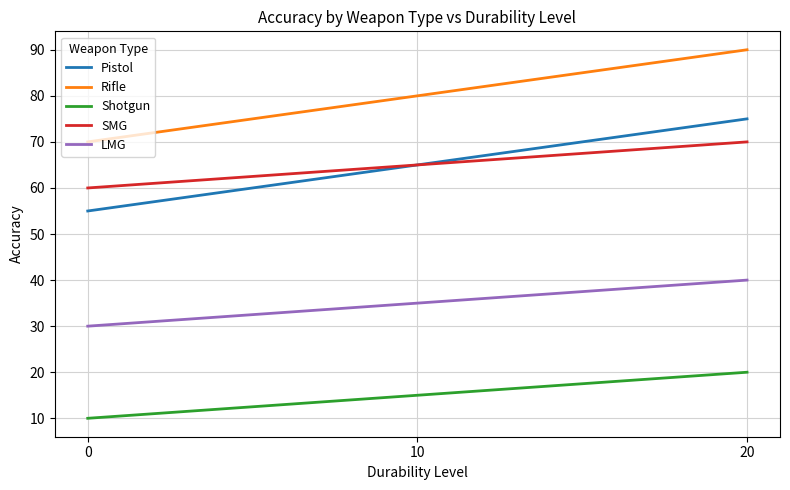

What is the spread (max minus min) of values at 0?

60